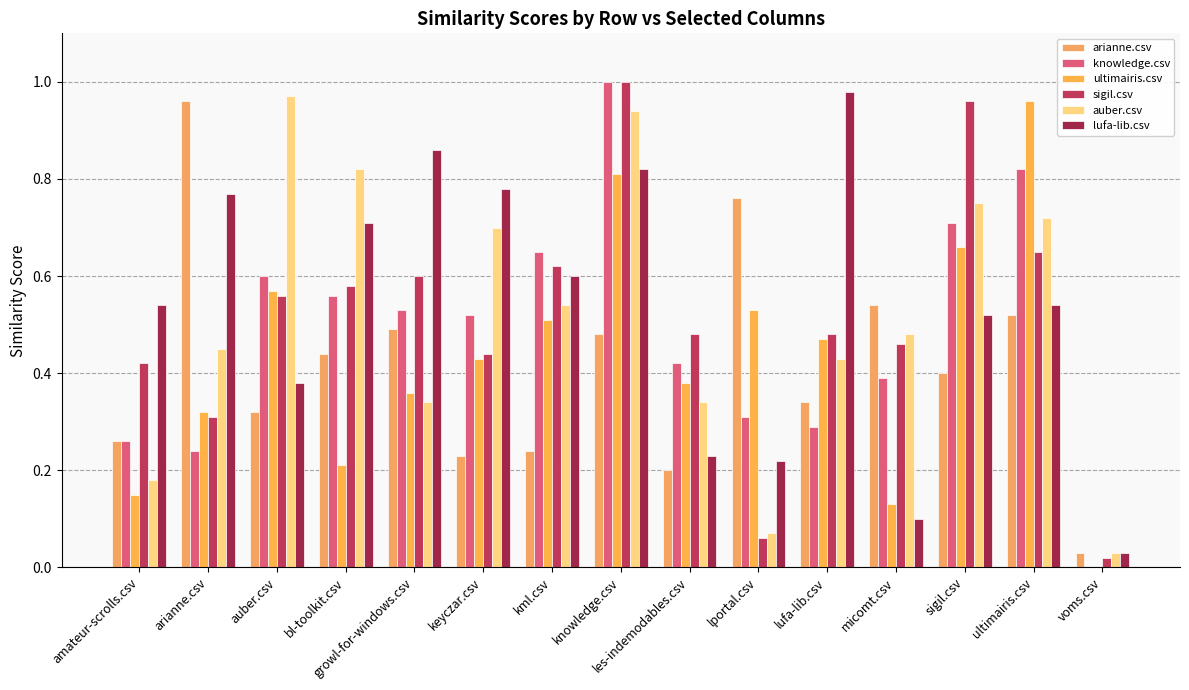

How many data points in knowledge.csv are above 0?

14